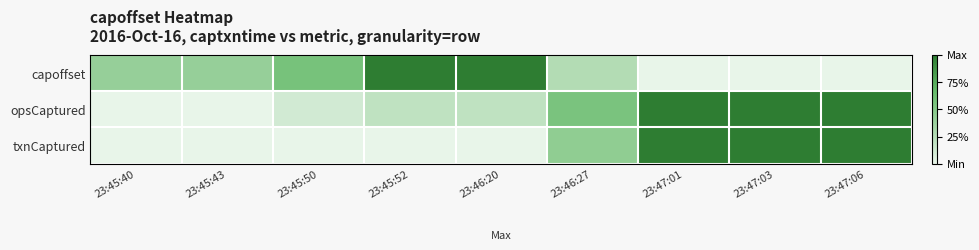

Reading left to right, transcribe all the data shown in this chart.

capoffset: 23:45:40=0.4	23:45:43=0.4	23:45:50=0.6	23:45:52=1.0	23:46:20=1.0	23:46:27=0.3	23:47:01=0.0	23:47:03=0.0	23:47:06=0.0
opsCaptured: 23:45:40=0.0	23:45:43=0.0	23:45:50=0.1	23:45:52=0.2	23:46:20=0.2	23:46:27=0.6	23:47:01=1.0	23:47:03=1.0	23:47:06=1.0
txnCaptured: 23:45:40=0.0	23:45:43=0.0	23:45:50=0.0	23:45:52=0.0	23:46:20=0.0	23:46:27=0.4	23:47:01=1.0	23:47:03=1.0	23:47:06=1.0